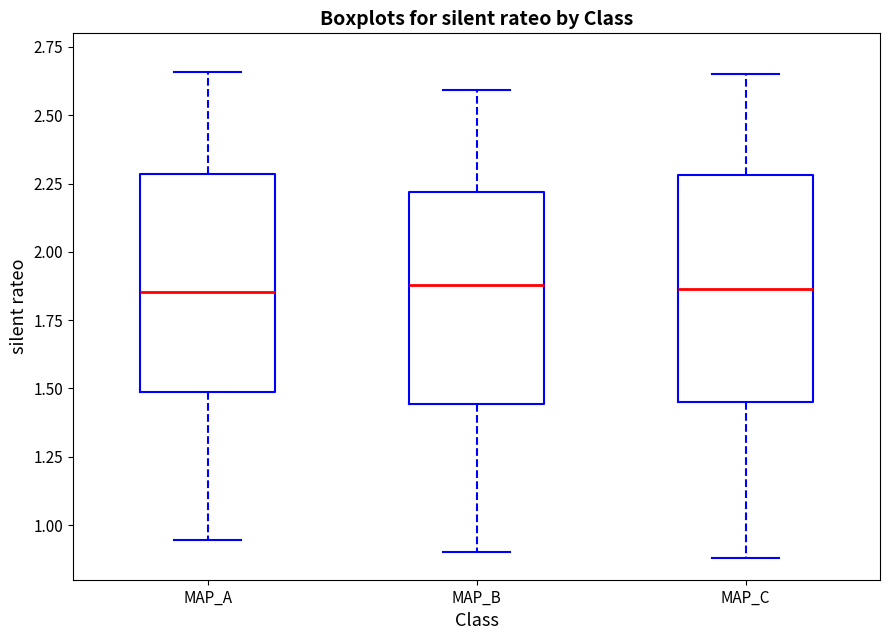

Reading left to right, transcribe this box plot: for each box, give where its median line is, the range the box spans, and where its two whiskers end, as read against the y-axis. The values are not printed on the chart, so give them approximately, as read against the axis.

MAP_A: median 1.85, box 1.50 to 2.30, whiskers 0.95 to 2.65
MAP_B: median 1.90, box 1.45 to 2.20, whiskers 0.90 to 2.60
MAP_C: median 1.85, box 1.45 to 2.30, whiskers 0.90 to 2.65